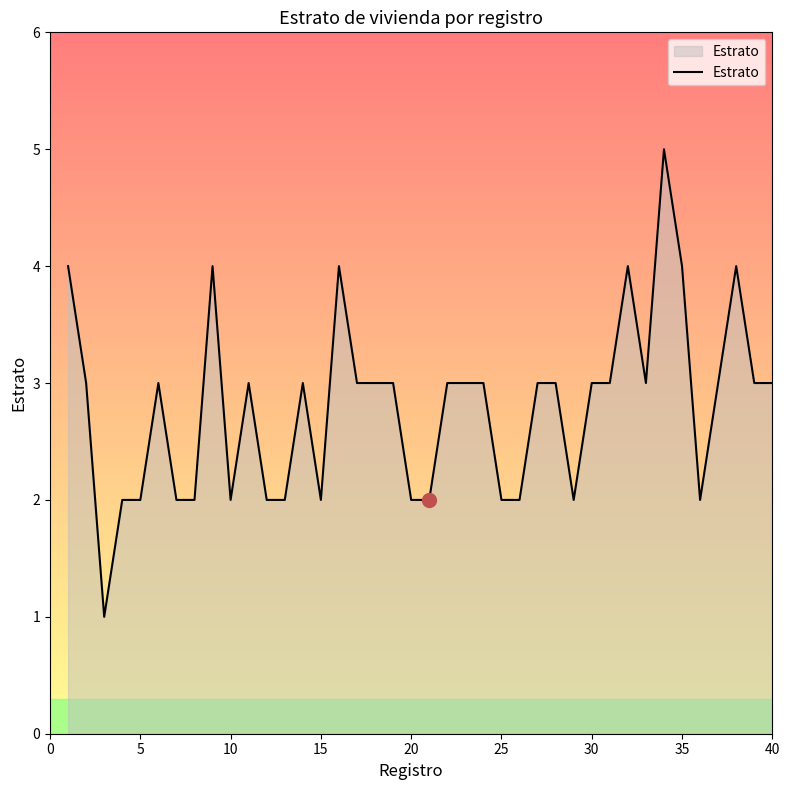

What is the difference between the maximum and minimum values?

4